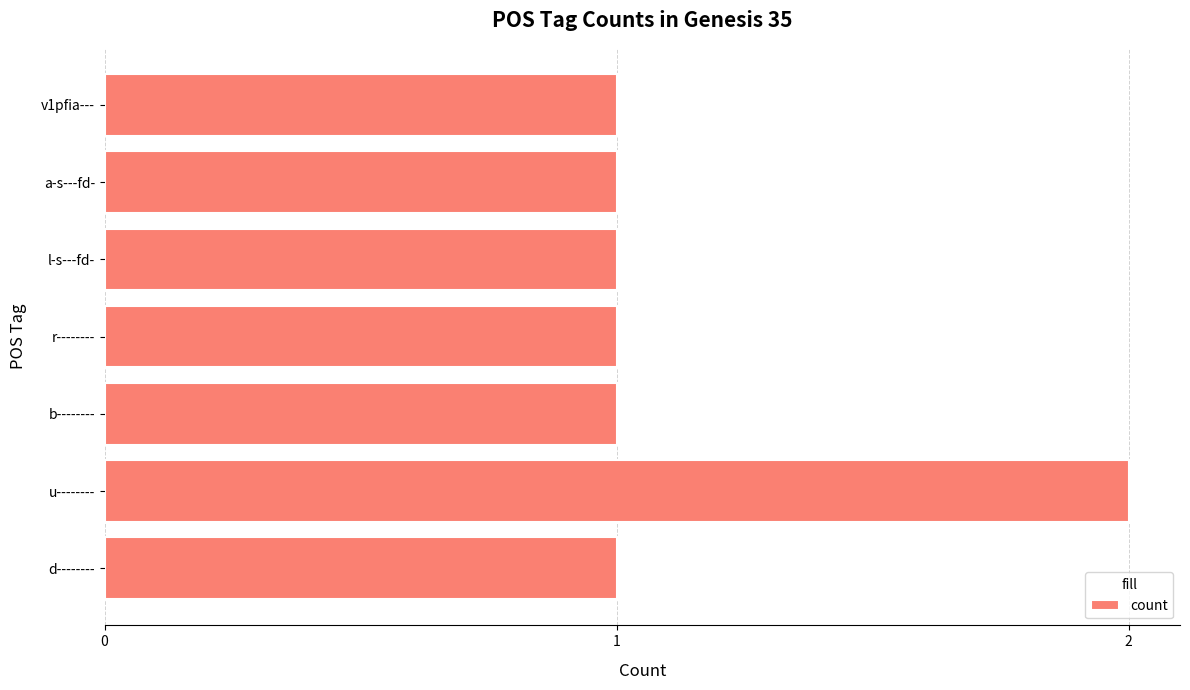

Which category has the highest value across all series?

u--------